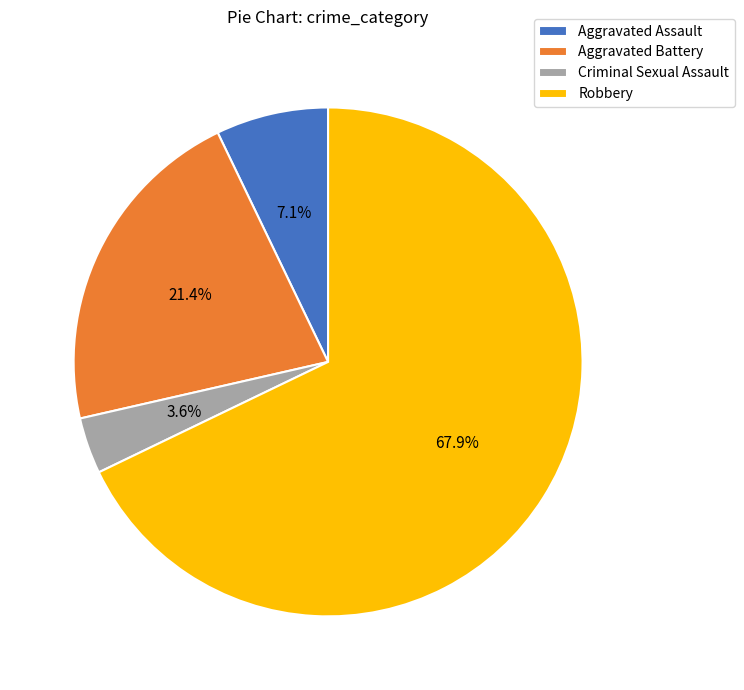

Rank the categories by value from lowest to highest.

Criminal Sexual Assault, Aggravated Assault, Aggravated Battery, Robbery